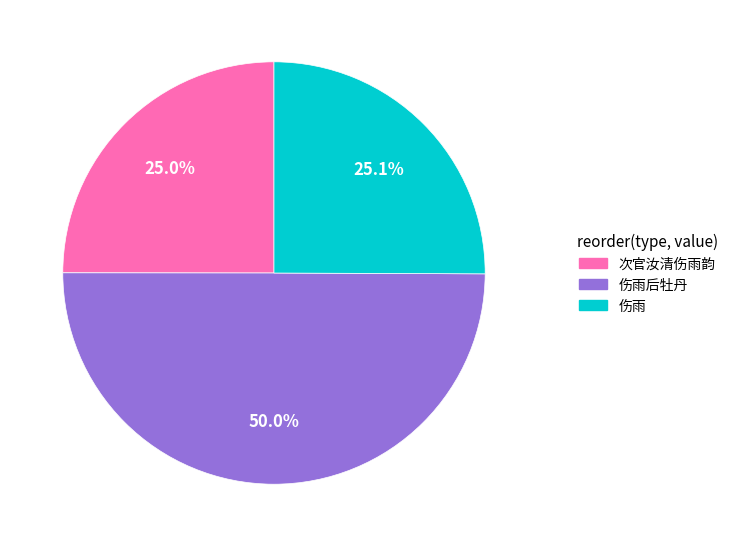

To the nearest percent, what is the average slice percentage?

33%